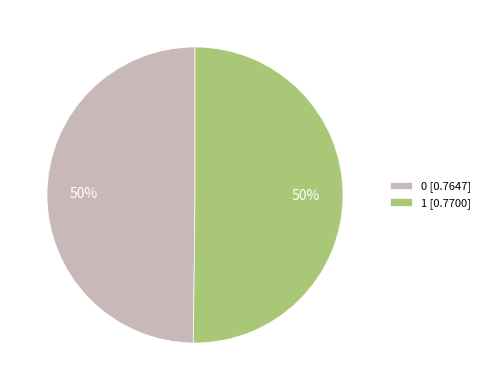

Count the number of slices in the pie.

2